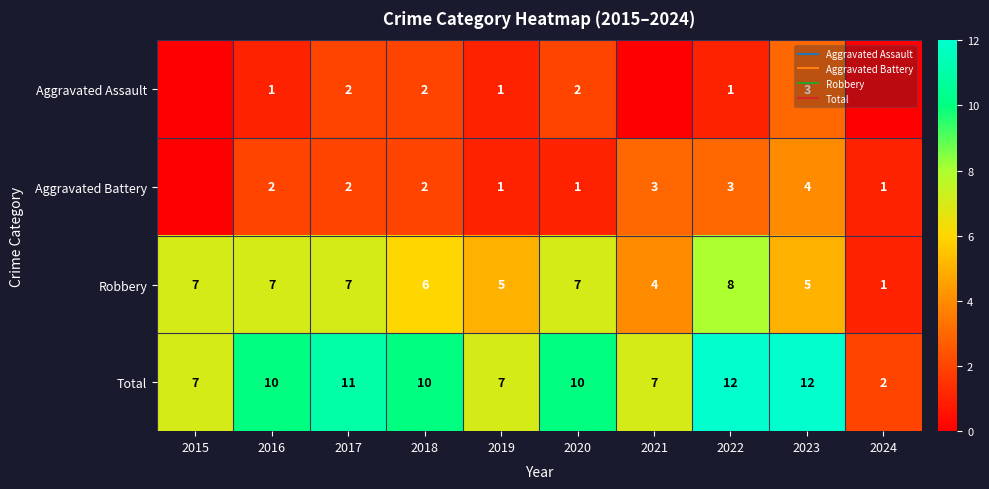

What is the sum of all Robbery values?

57